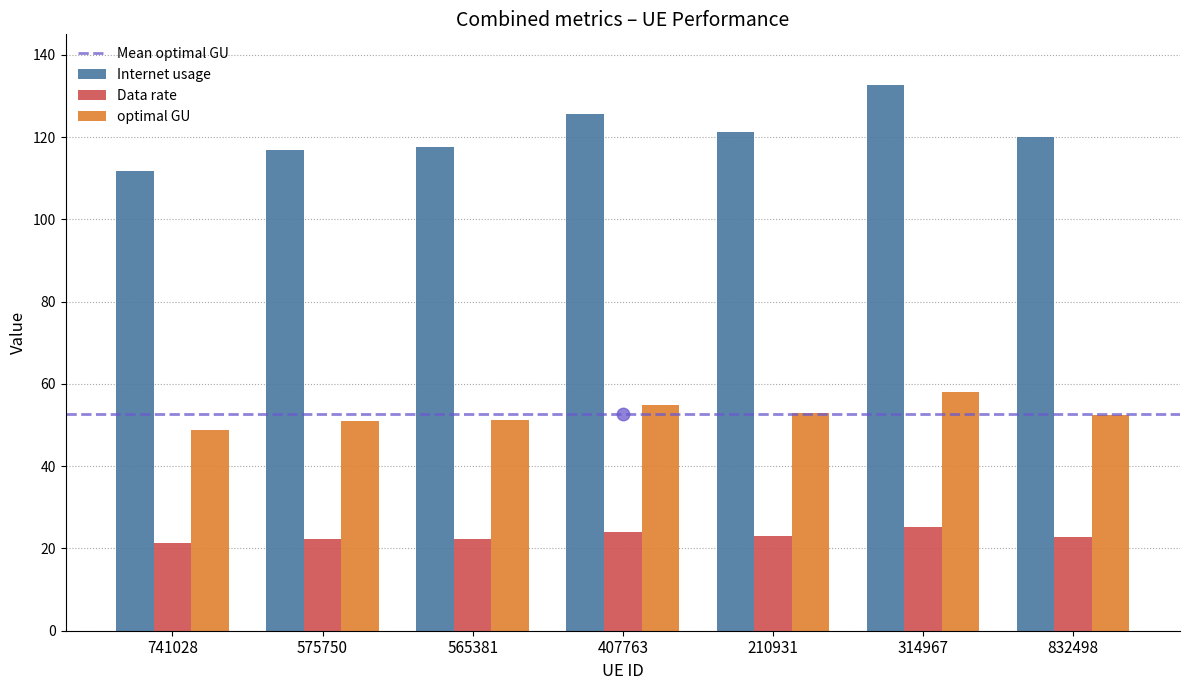

List the series in order of their overall mean, highest first.

Internet usage, optimal GU, Data rate